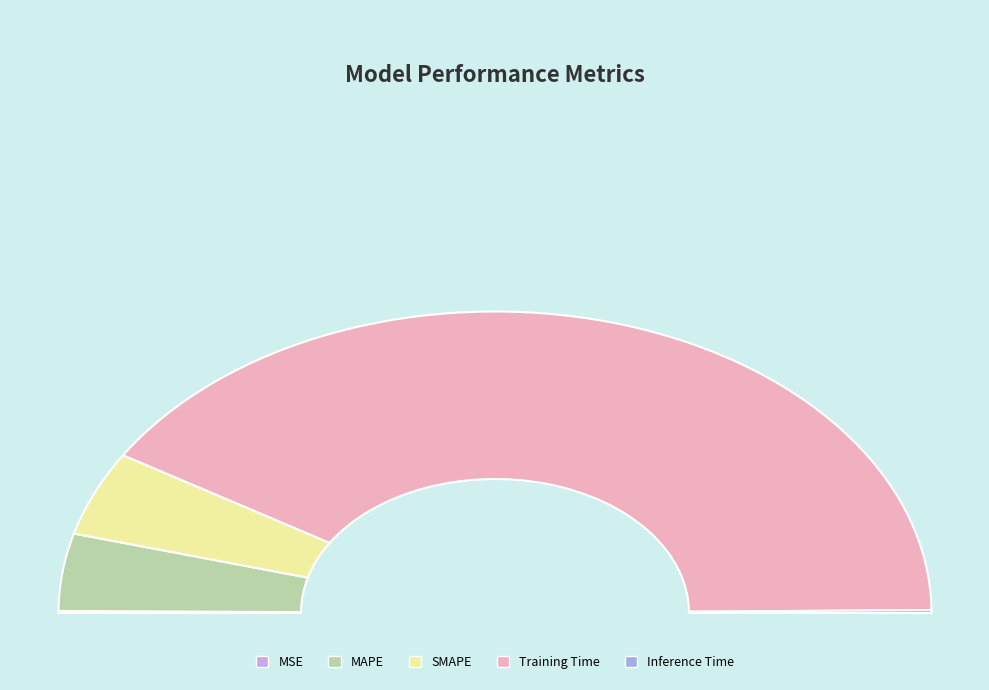

How many slices are in this pie chart?

5